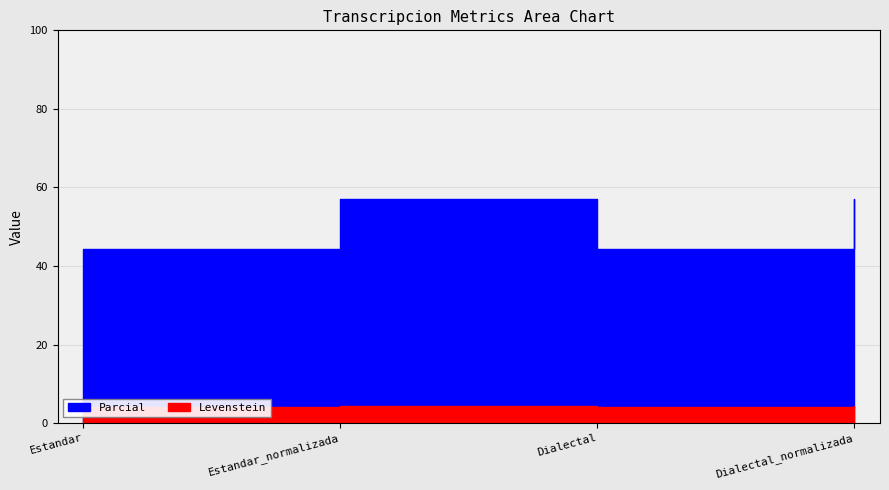

In Levenstein, how many points are higher than both neighbors (excluding endpoints)?

1